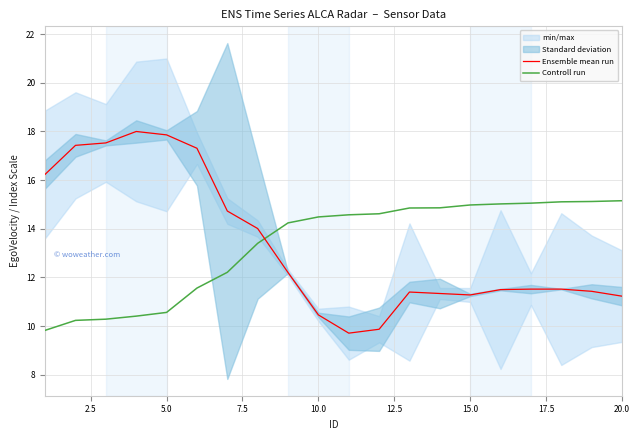

What is the difference between the second highest and second lowest values in the Controll run series?

4.9